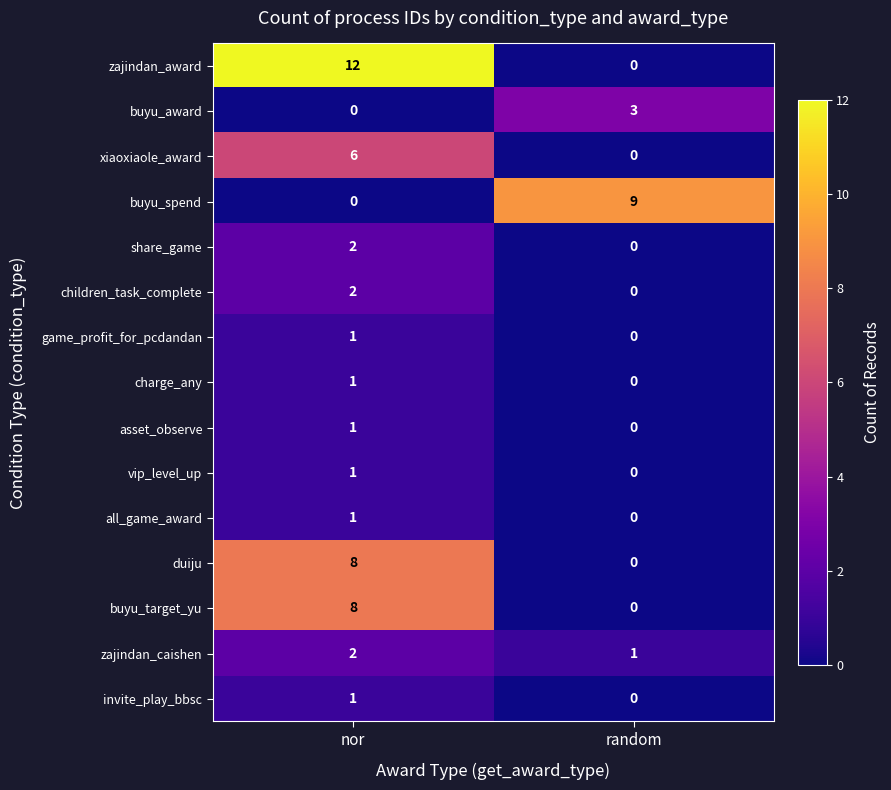

What is the total value across all series at nor?

46